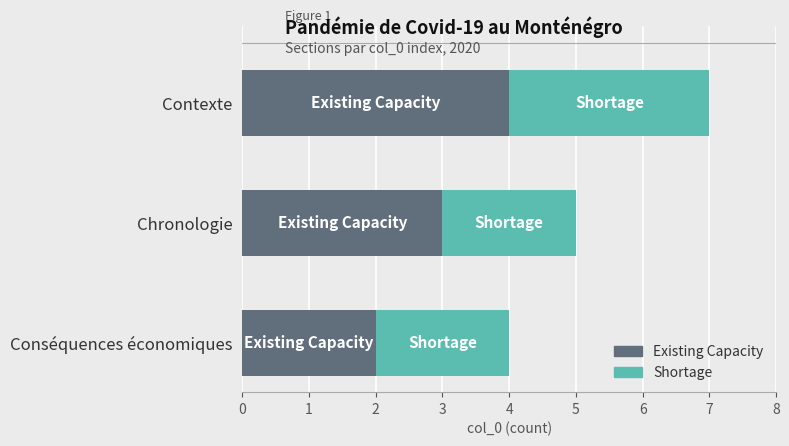

What is the sum of all Existing Capacity values?

9